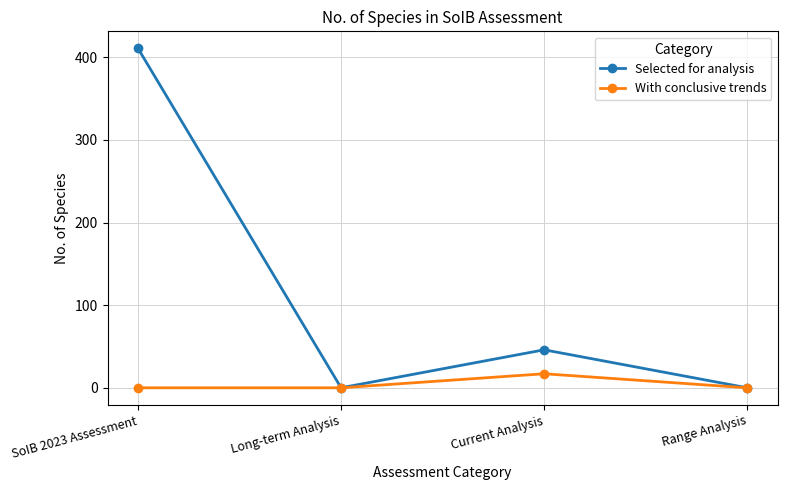

Which series changed the most between SoIB 2023 Assessment and Current Analysis?

Selected for analysis